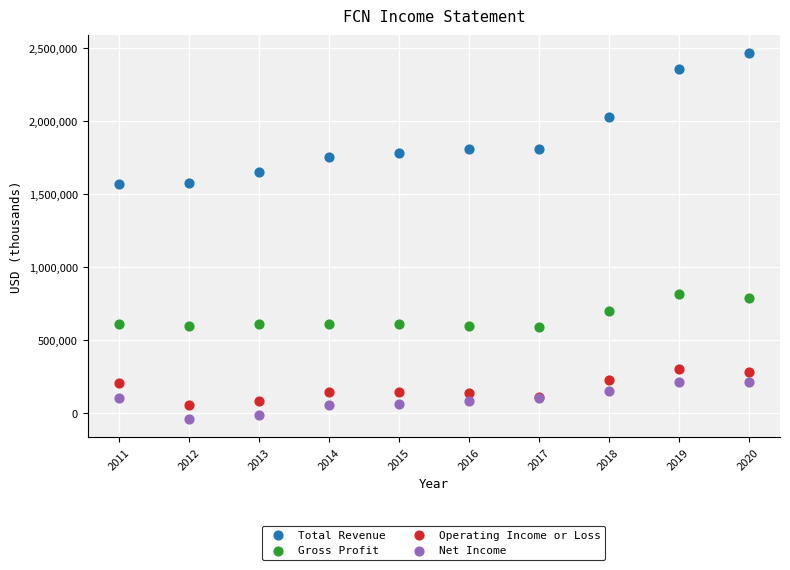

What are all the series names shown in the legend?

Total Revenue, Gross Profit, Operating Income or Loss, Net Income